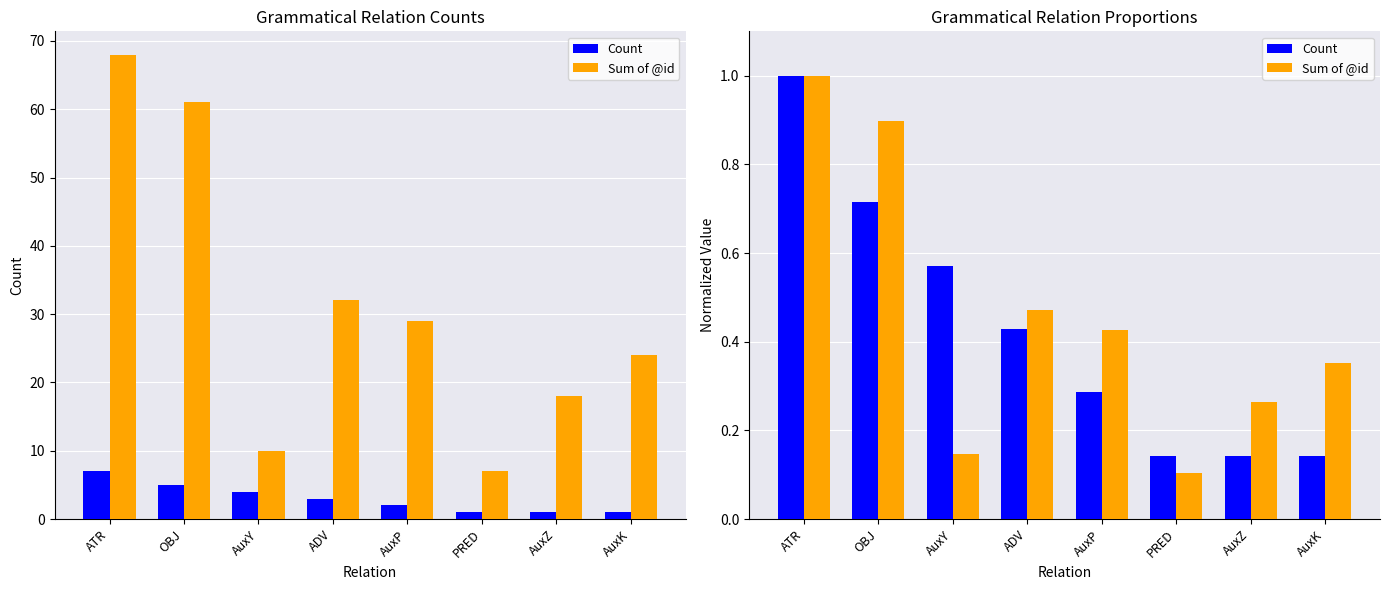

What is the difference between the Count values at AuxK and ATR?

0.9